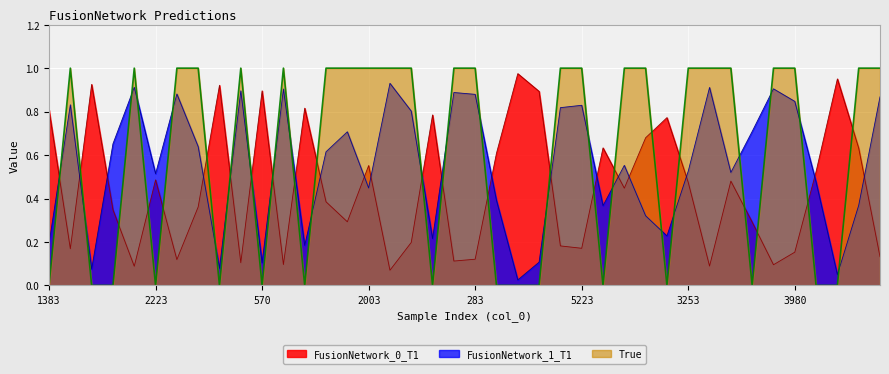

At which category is the sum across all series the highest?

4456